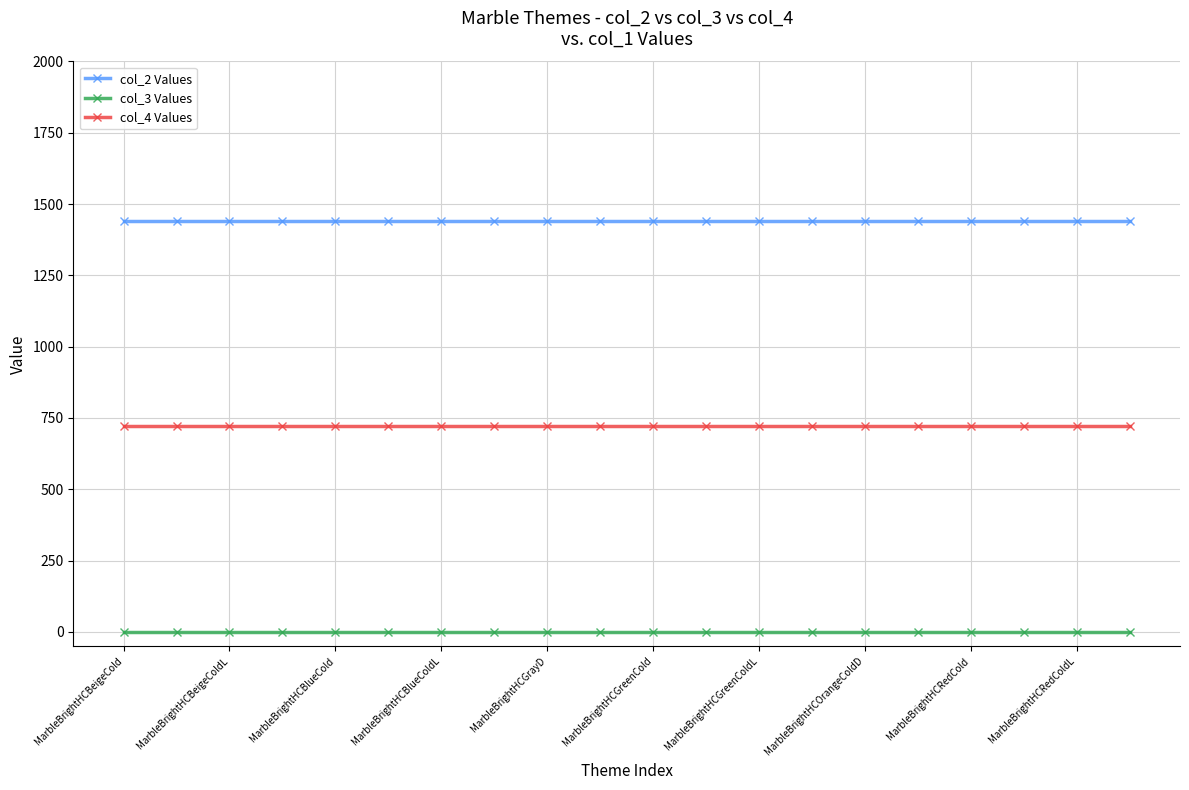

What is the value of the col_4 Values point at the 11th from the left?

721